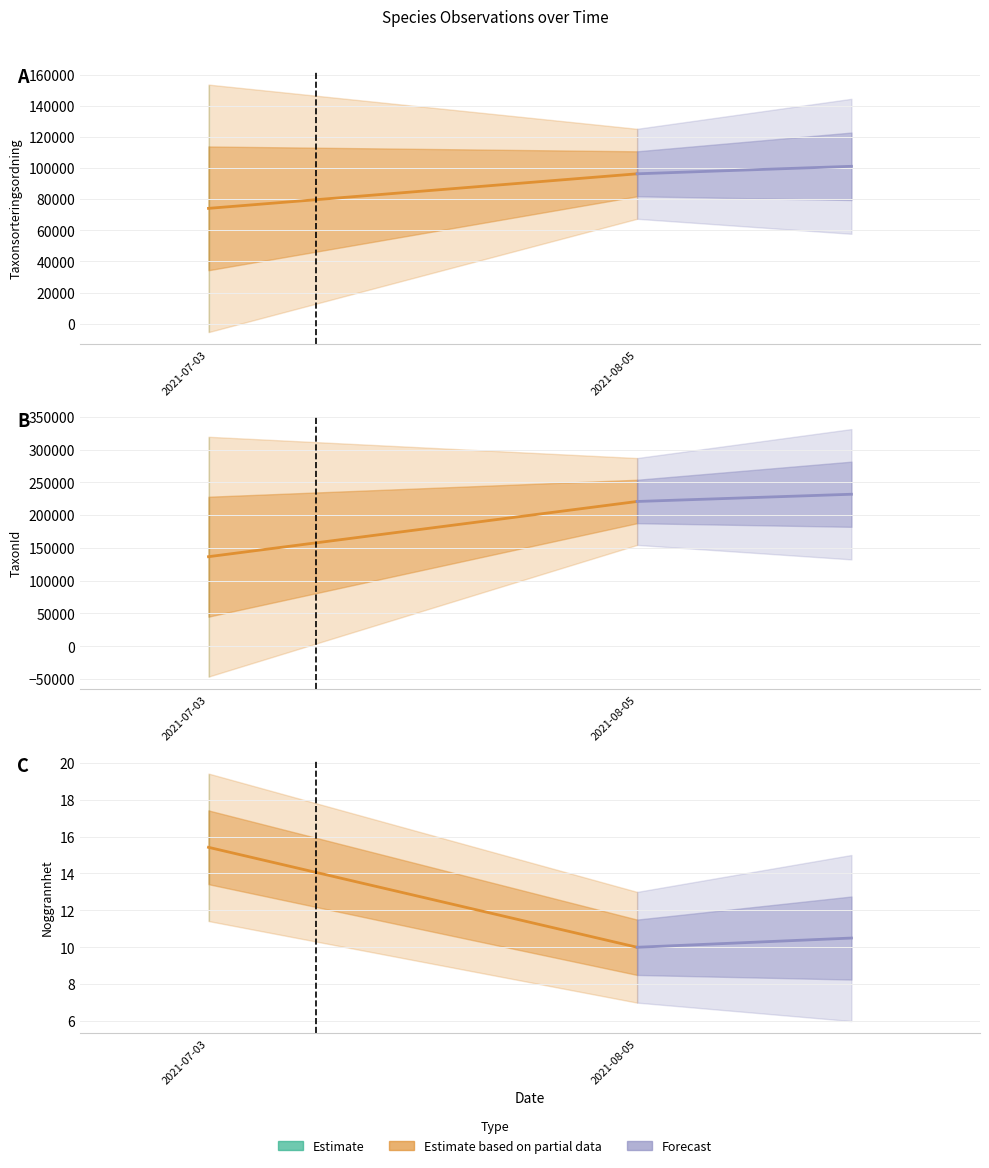

What is the average value of the Estimate based on partial data series?

12.7